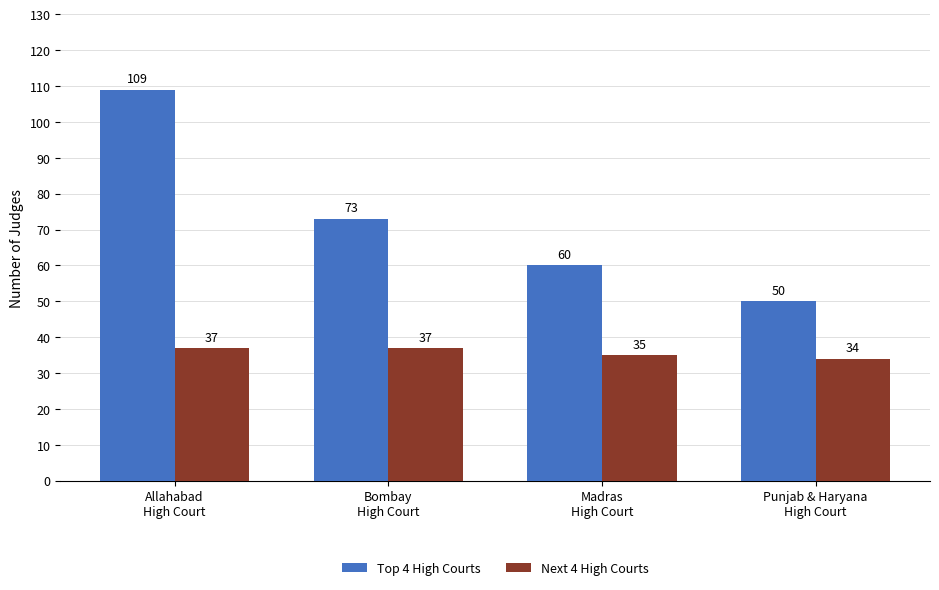

How many bars are there in total?

8